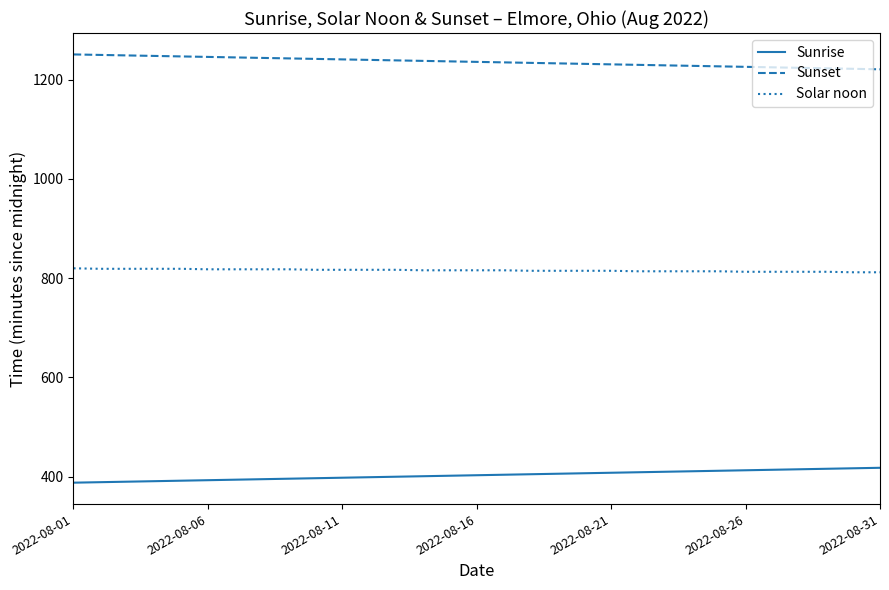

What is the sum of all Solar noon values?

25292